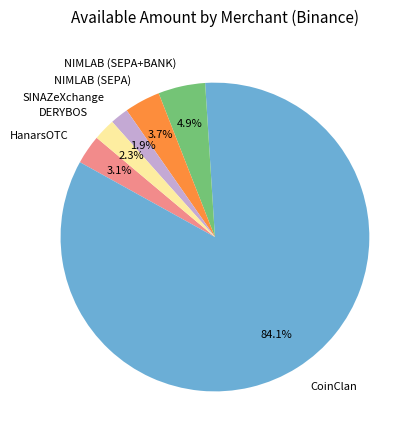

Combined, do HanarsOTC and SINAZeXchange account for over 50%?

No